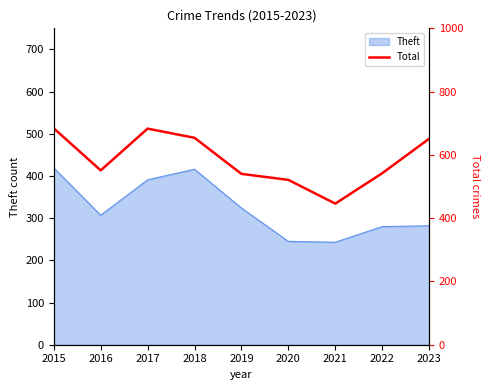

Is it true that Theft equals 641 at 2015?

False